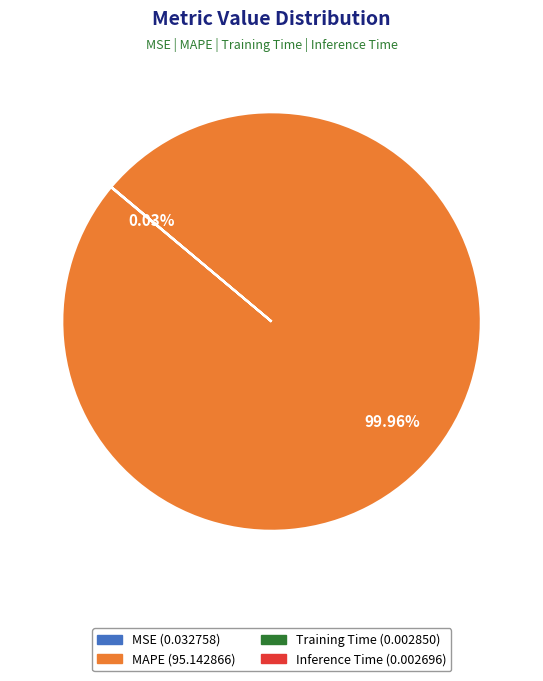

Is MAPE the majority of the pie?

Yes